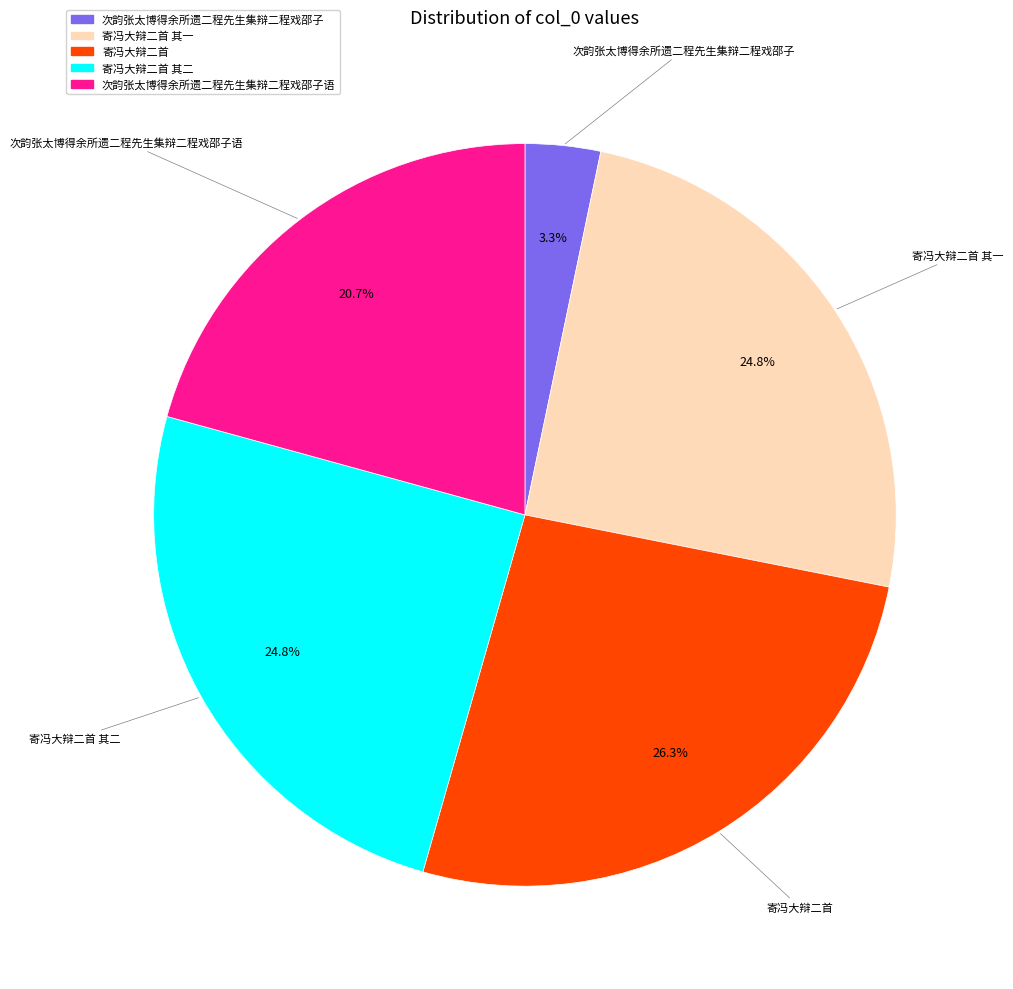

Is there a majority slice in this chart?

No